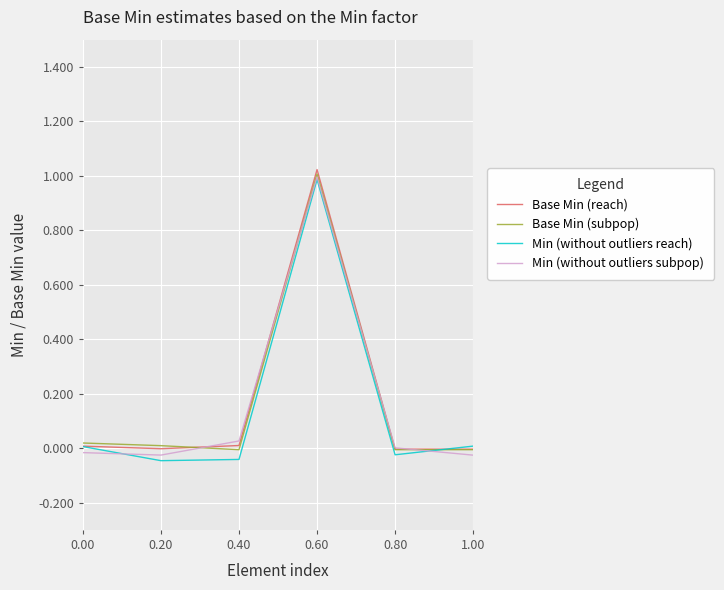

The Min (without outliers reach) series shows -0.1 at 0.40. True or false?

False